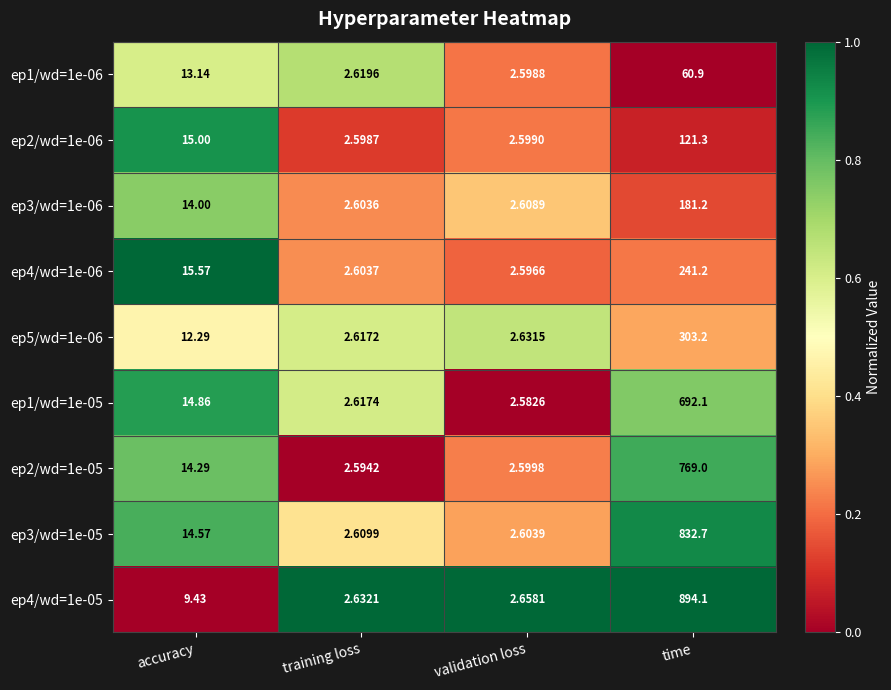

Which category has the lowest value in the ep2/wd=1e-06 series?

training loss